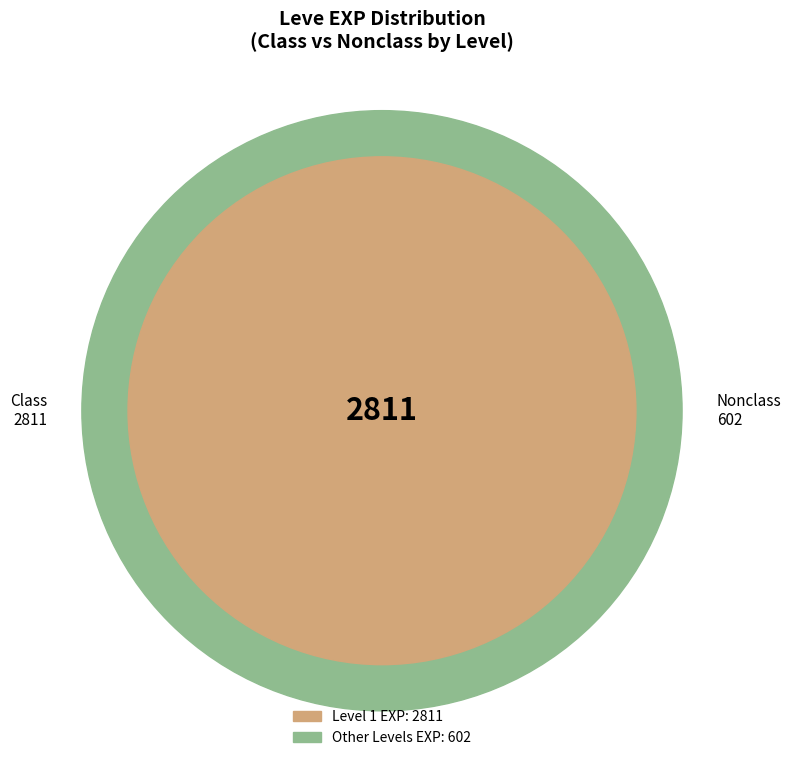

The Meat-lover's Special slice represents 21% of the pie. True or false?

False